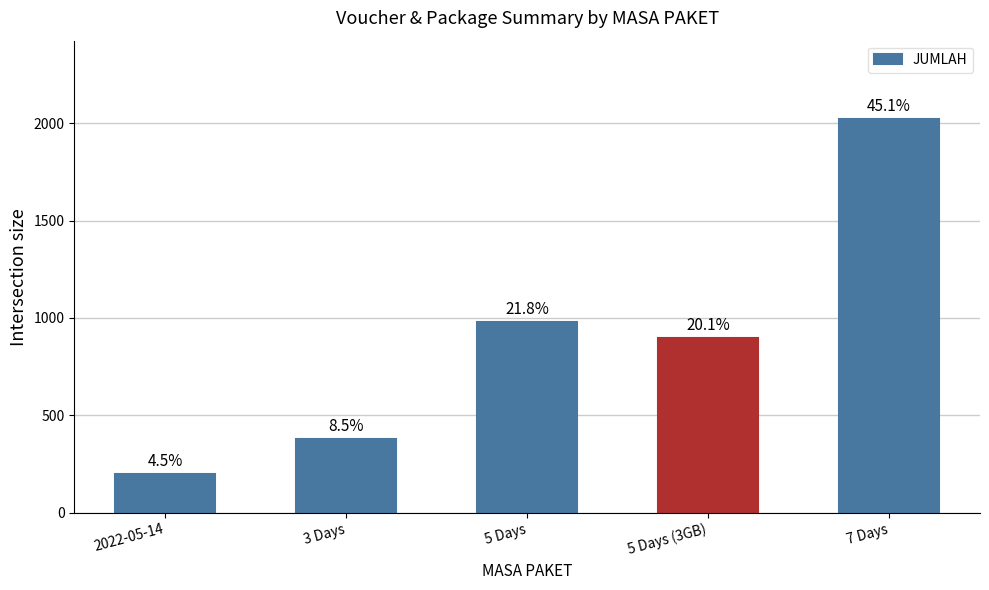

Does the chart contain any negative values?

No